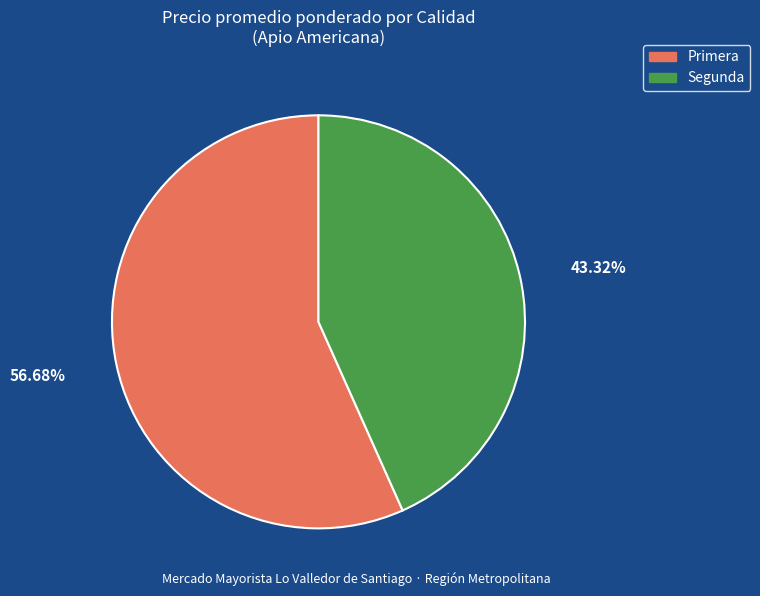

Rank the categories by value from lowest to highest.

Segunda, Primera